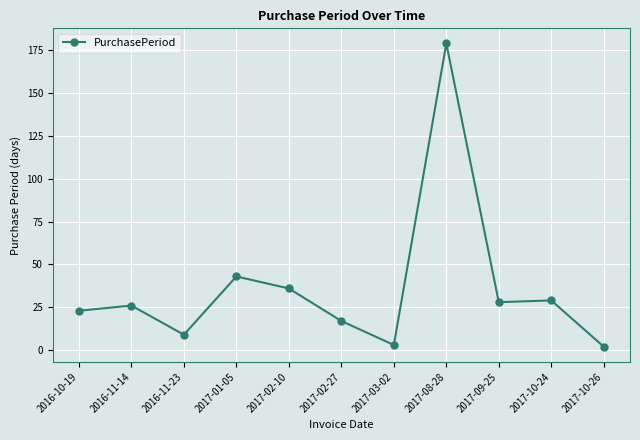

Count the number of data series in this chart.

1